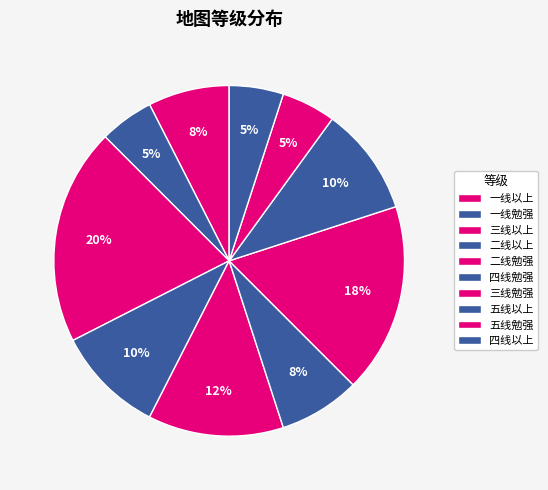

True or false: 一线勉强 accounts for 1% of the total.

False